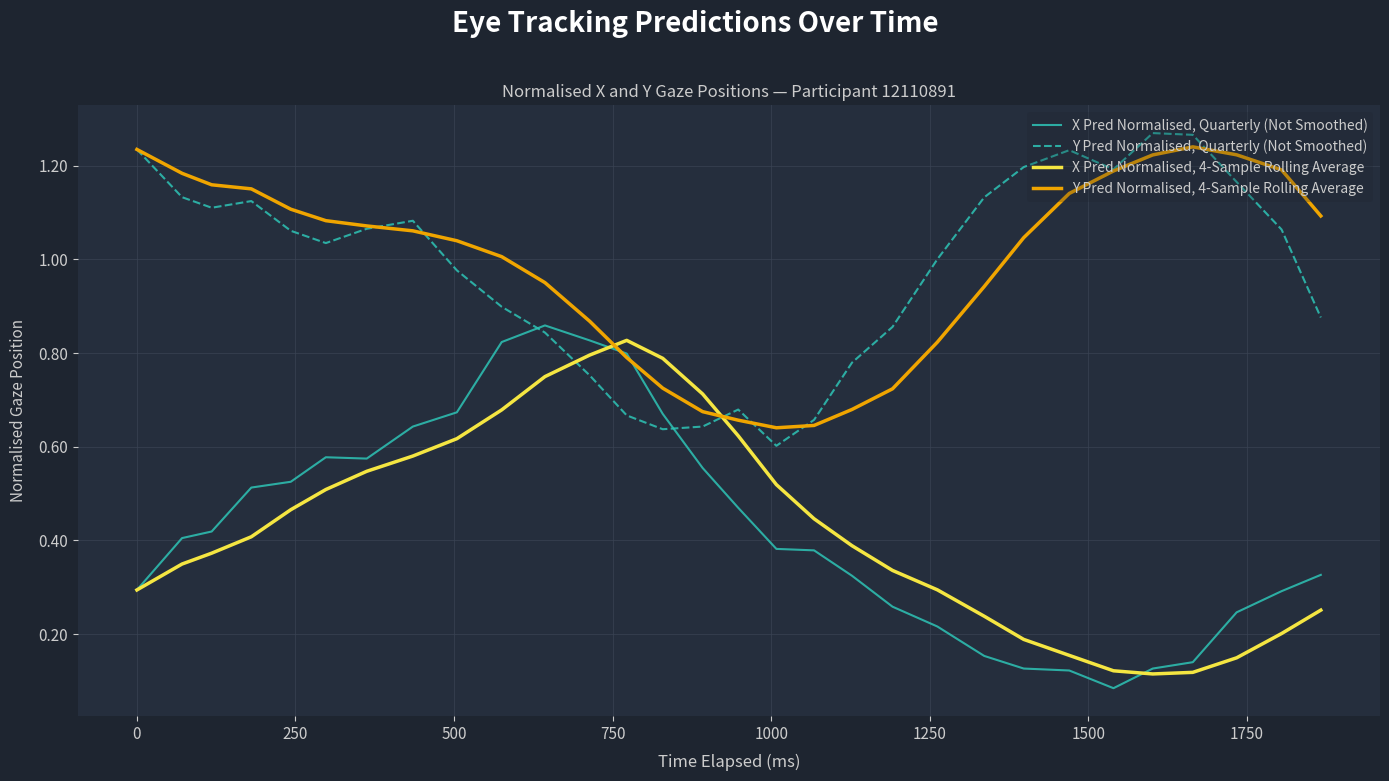

How many X Pred Normalised, Quarterly (Not Smoothed) values are between 0 and 1?

30